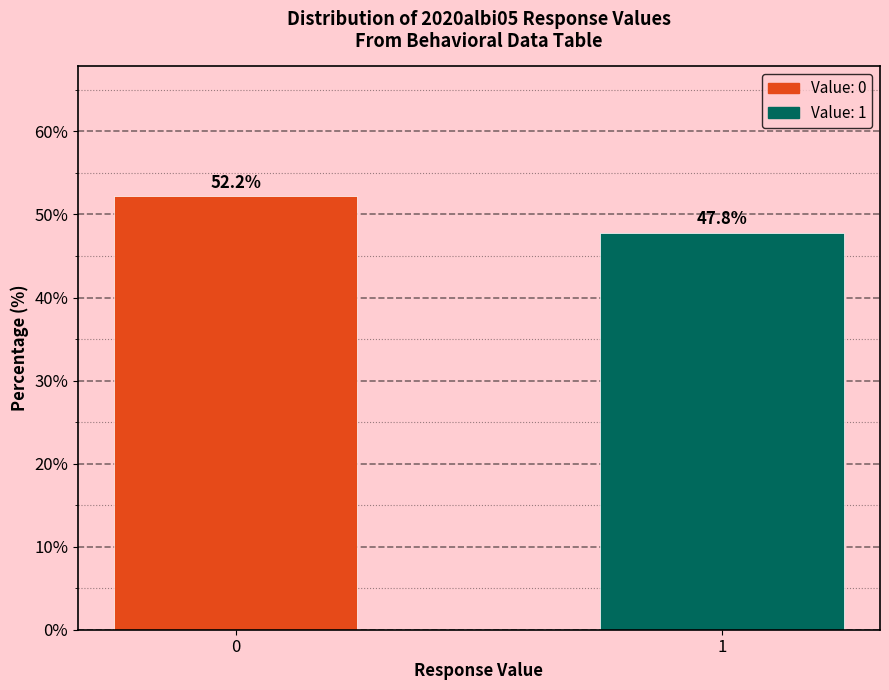

Reading left to right, list all the values displayed in this chart.

52.2	47.8